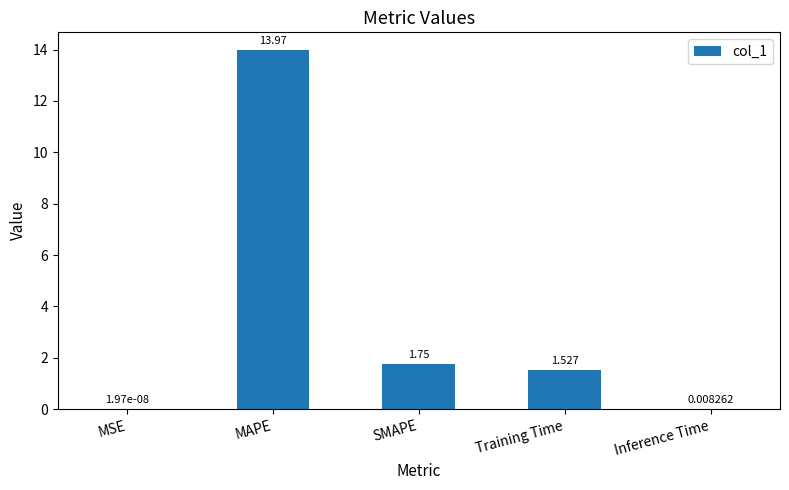

Count the number of categories in the chart.

5